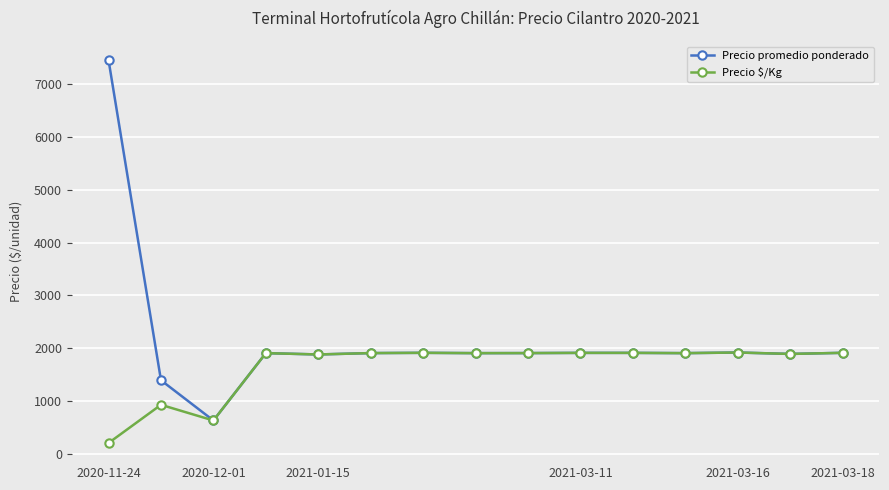

Which series has the largest total across all categories?

Precio promedio ponderado